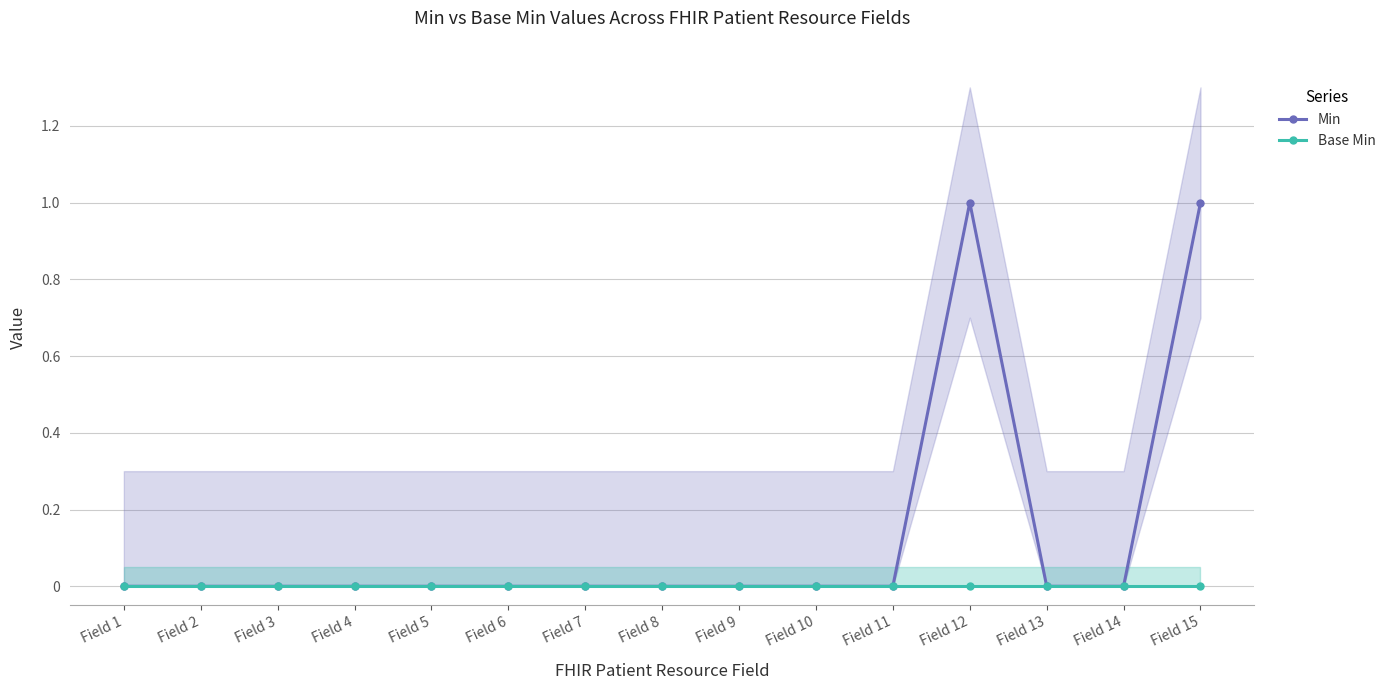

Rank the series by their maximum value, from highest to lowest.

Min, Base Min